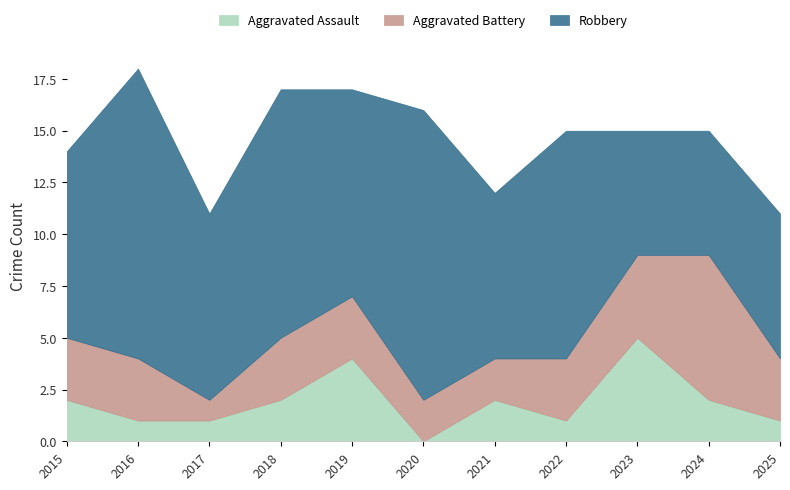

True or false: Aggravated Battery has more than 0 interior local peaks.

True